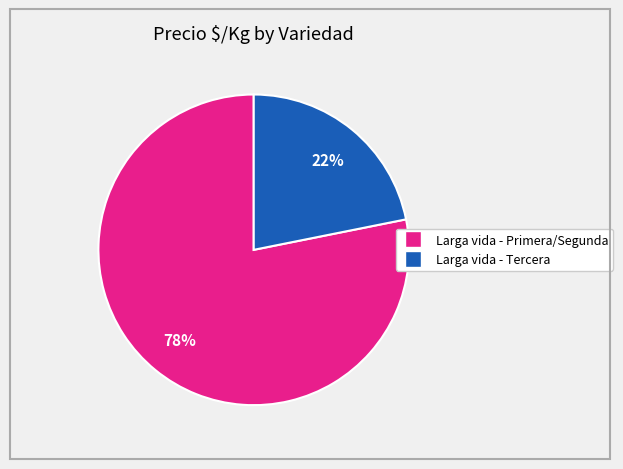

Does any single category account for the majority?

Yes